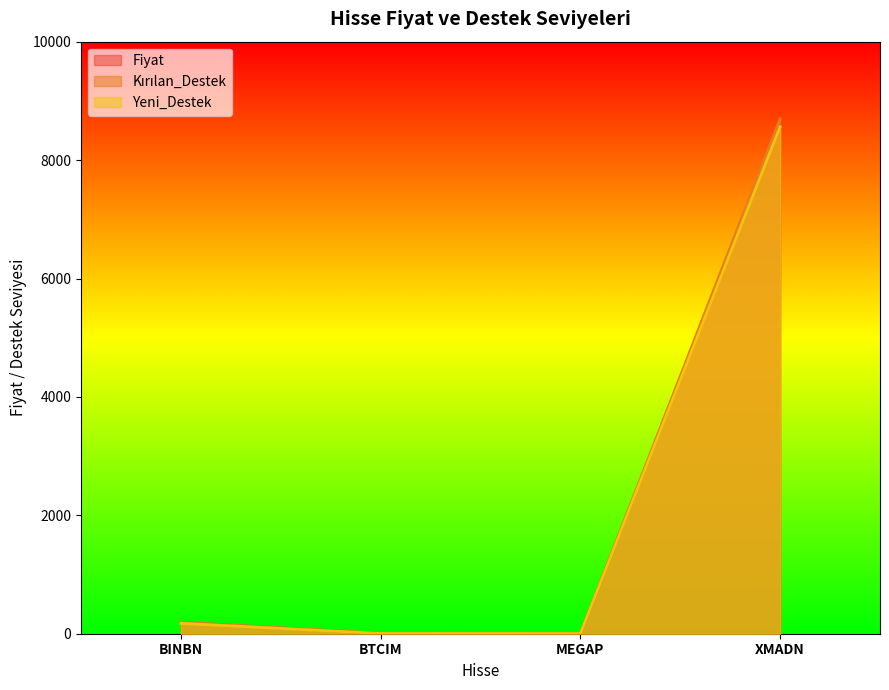

What is the difference between the maximum and second lowest values in the Fiyat series?

8583.7